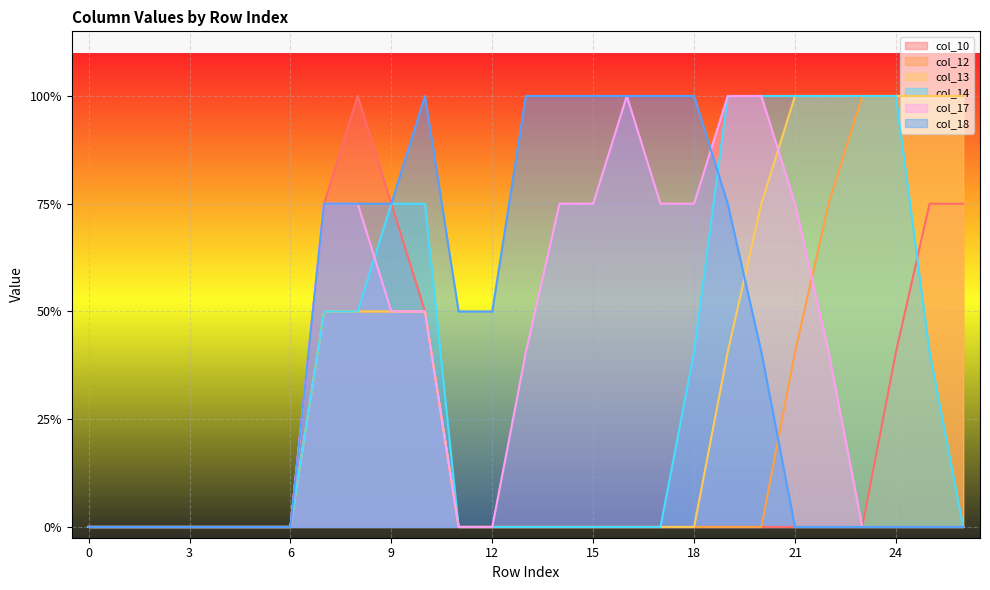

Count the number of data series in this chart.

6